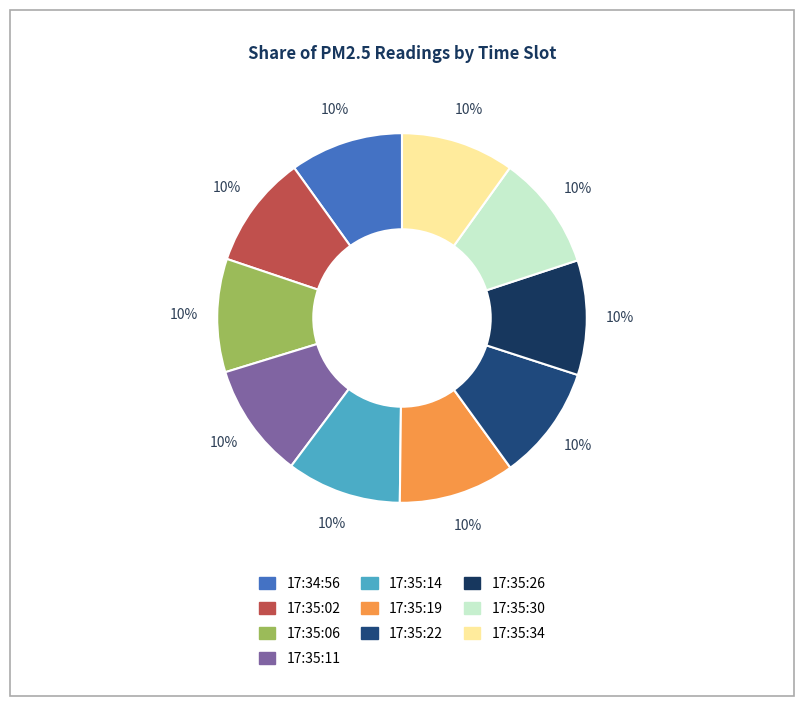

True or false: 17:35:26 accounts for 24% of the total.

False